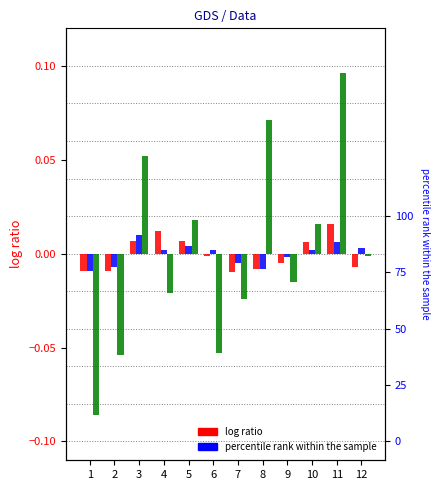

Which category has the lowest value across all series?

1